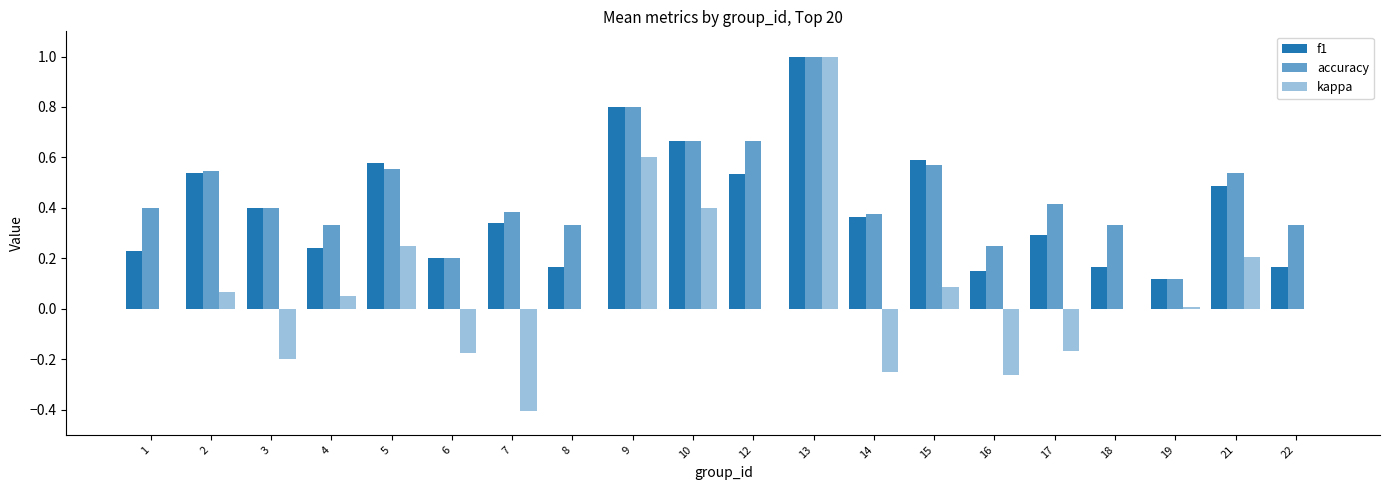

Does the chart contain stacked bars?

No